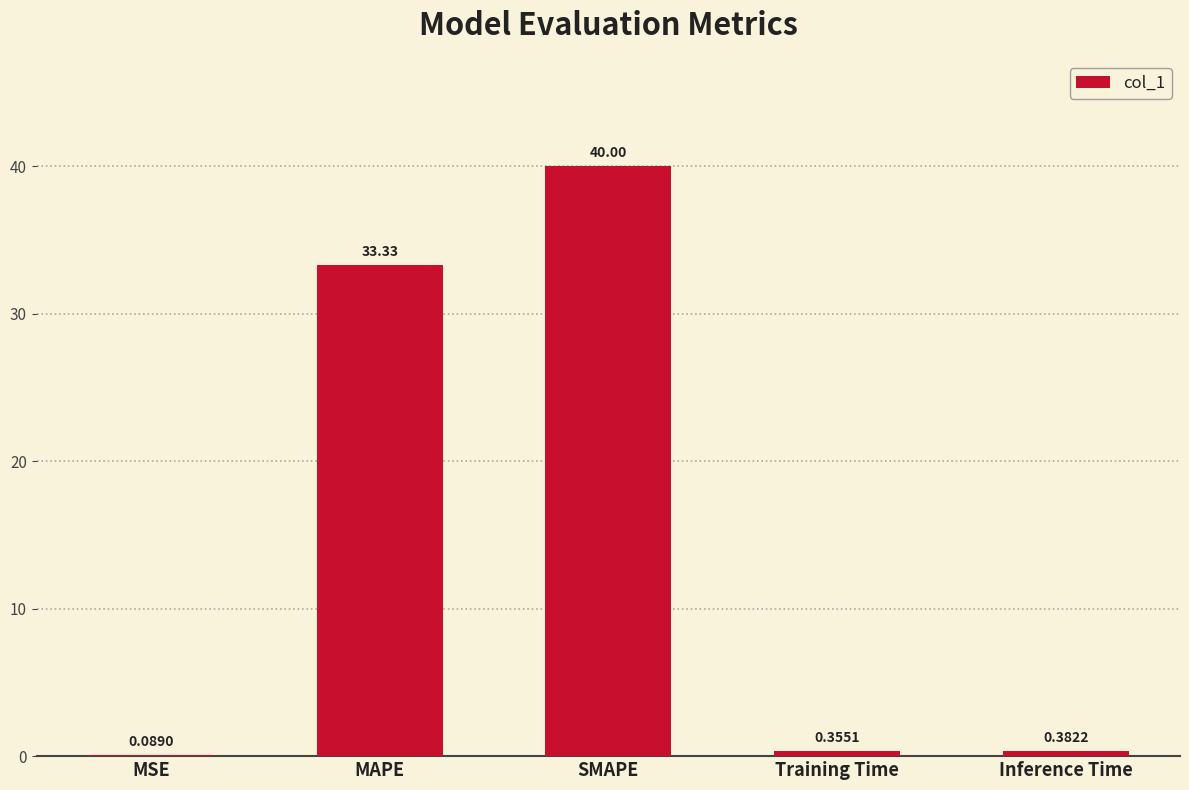

Count the number of data series in this chart.

1